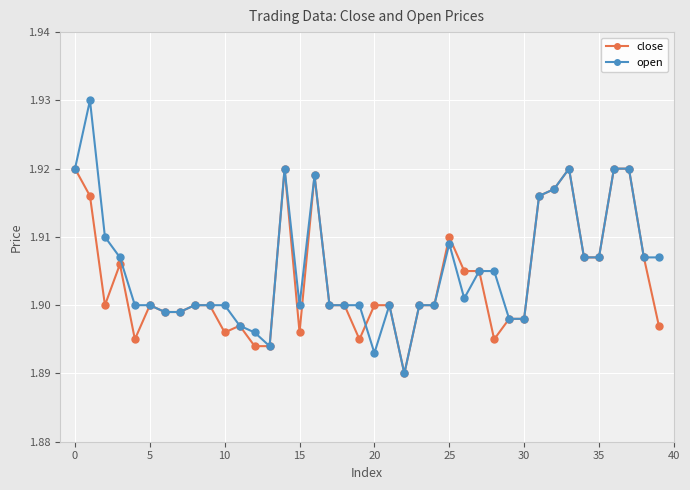

At how many categories does at least one series exceed 1?

40